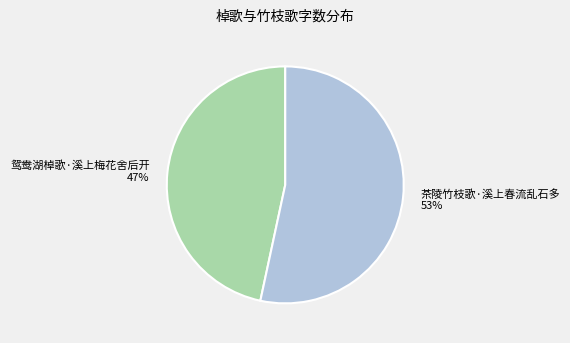

Rank the categories by value from lowest to highest.

鸳鸯湖棹歌·溪上梅花舍后开, 茶陵竹枝歌·溪上春流乱石多